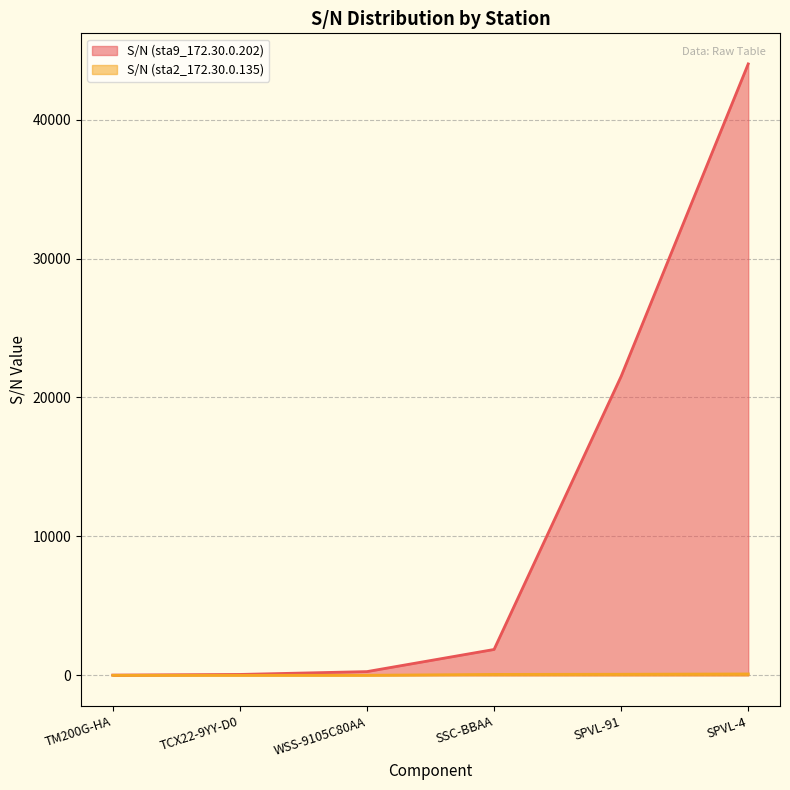

Reading left to right, extract all data points from this chart.

19	66	270	1863	21524	44011